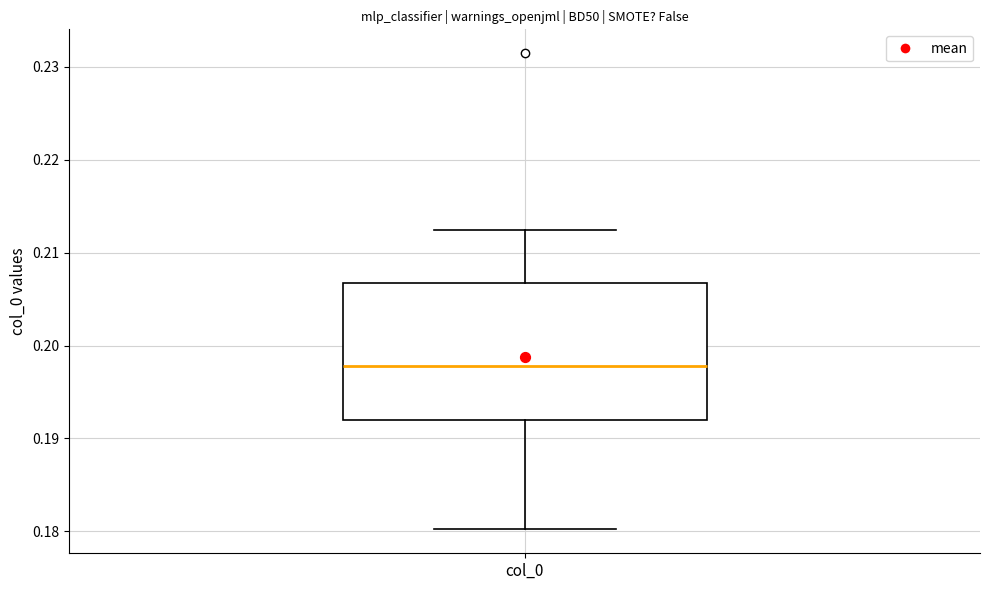

Read this box plot against the y-axis: the position of the median line, the range covered by the box, and the ends of both whiskers. The values are not printed on the chart, so give them approximately, as read against the axis.

median 0.198, box 0.192 to 0.207, whiskers 0.180 to 0.212